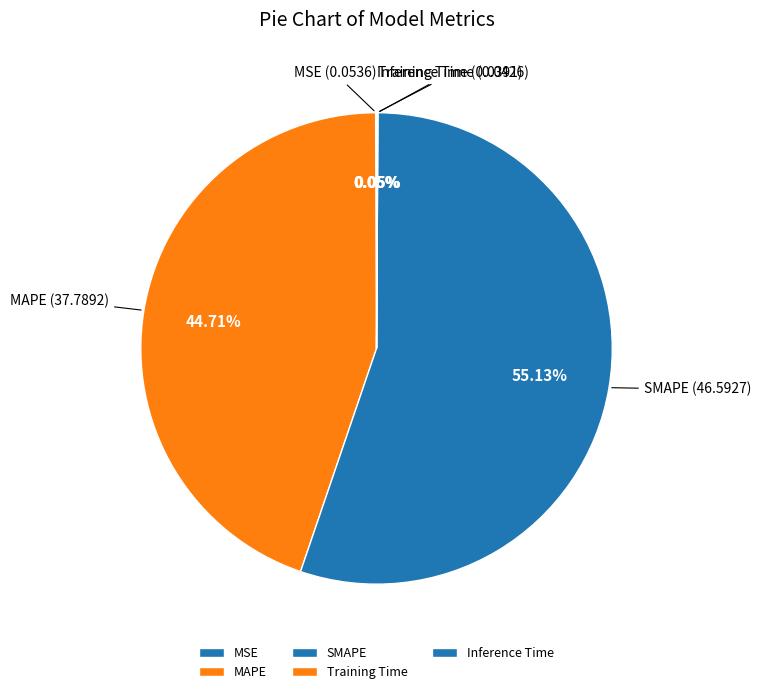

Which category has the biggest portion of the pie?

SMAPE